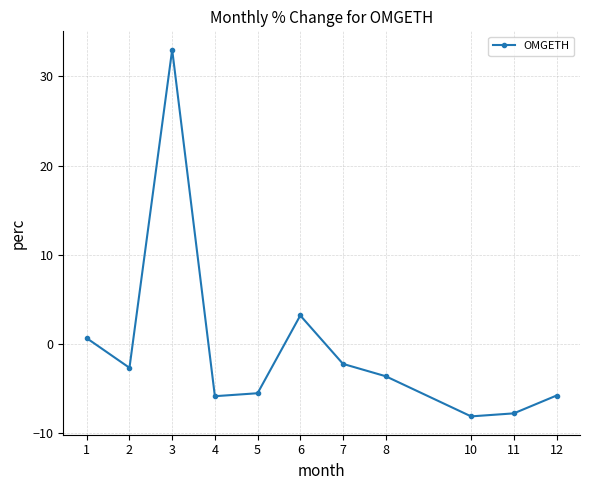

How many values exceed -3?

5